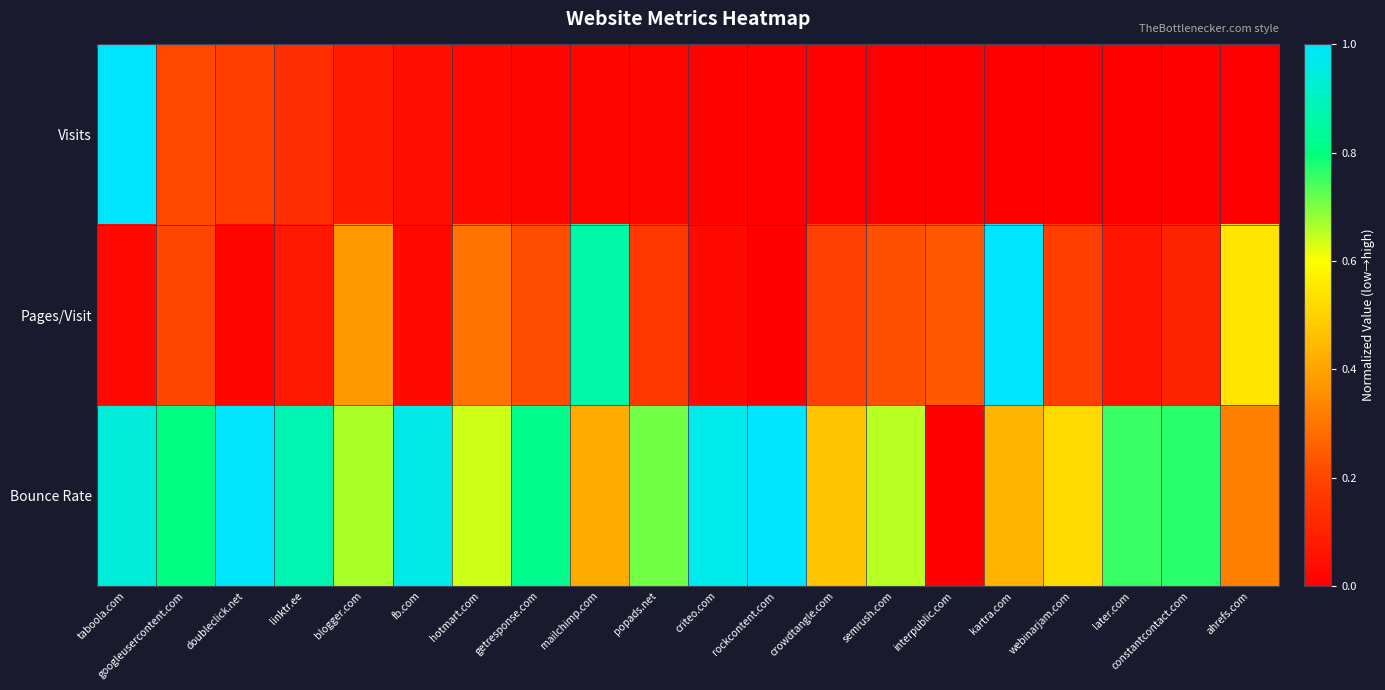

Reading left to right, what are all the values shown in this chart?

Visits: taboola.com=1.0	googleusercontent.com=0.2	doubleclick.net=0.2	linktr.ee=0.1	blogger.com=0.1	fb.com=0.0	hotmart.com=0.0	getresponse.com=0.0	mailchimp.com=0.0	popads.net=0.0	criteo.com=0.0	rockcontent.com=0.0	crowdtangle.com=0.0	semrush.com=0.0	interpublic.com=0.0	kartra.com=0.0	webinarjam.com=0.0	later.com=0.0	constantcontact.com=0.0	ahrefs.com=0.0
Pages/Visit: taboola.com=0.0	googleusercontent.com=0.2	doubleclick.net=0.0	linktr.ee=0.1	blogger.com=0.4	fb.com=0.0	hotmart.com=0.3	getresponse.com=0.2	mailchimp.com=0.9	popads.net=0.2	criteo.com=0.0	rockcontent.com=0.0	crowdtangle.com=0.2	semrush.com=0.2	interpublic.com=0.2	kartra.com=1.0	webinarjam.com=0.2	later.com=0.1	constantcontact.com=0.1	ahrefs.com=0.5
Bounce Rate: taboola.com=0.9	googleusercontent.com=0.8	doubleclick.net=1.0	linktr.ee=0.9	blogger.com=0.7	fb.com=1.0	hotmart.com=0.6	getresponse.com=0.8	mailchimp.com=0.4	popads.net=0.7	criteo.com=1.0	rockcontent.com=1.0	crowdtangle.com=0.5	semrush.com=0.7	interpublic.com=0.0	kartra.com=0.4	webinarjam.com=0.5	later.com=0.8	constantcontact.com=0.8	ahrefs.com=0.3